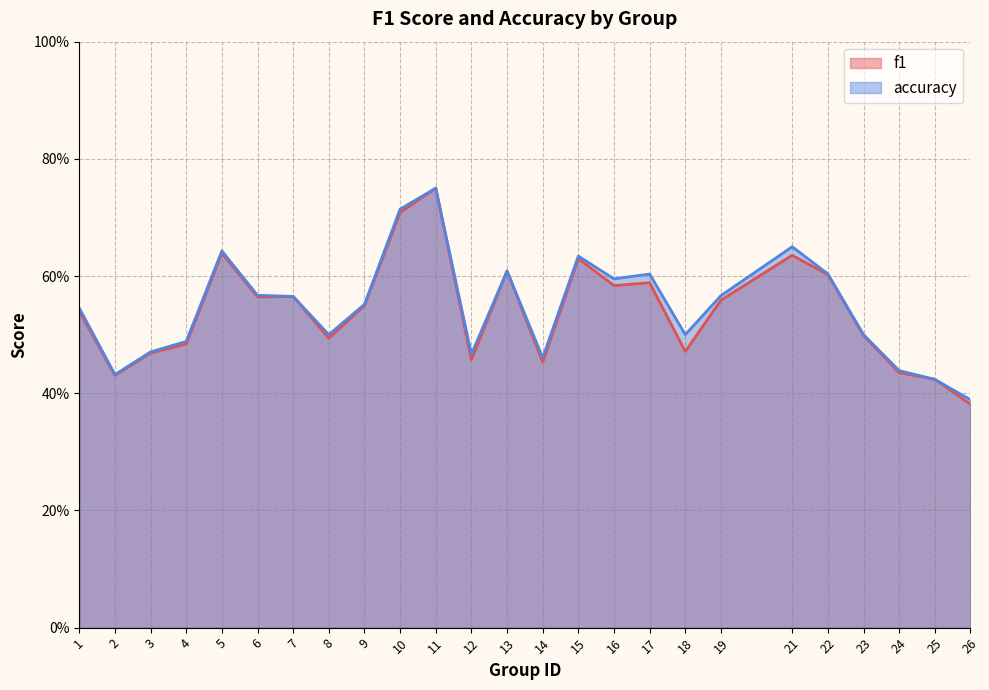

The f1 series shows 0.4 at 26. True or false?

True